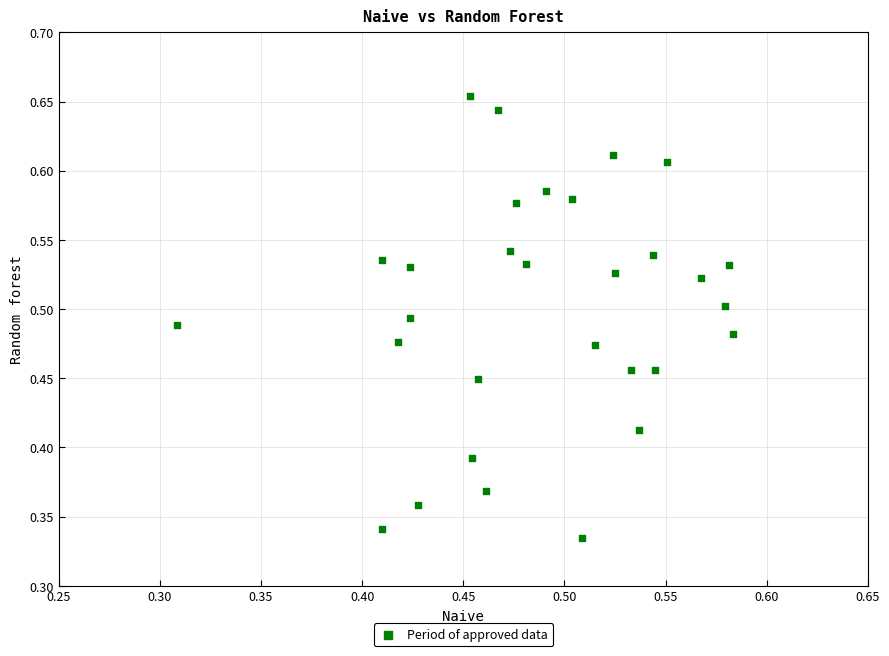

How many data points are displayed?

30